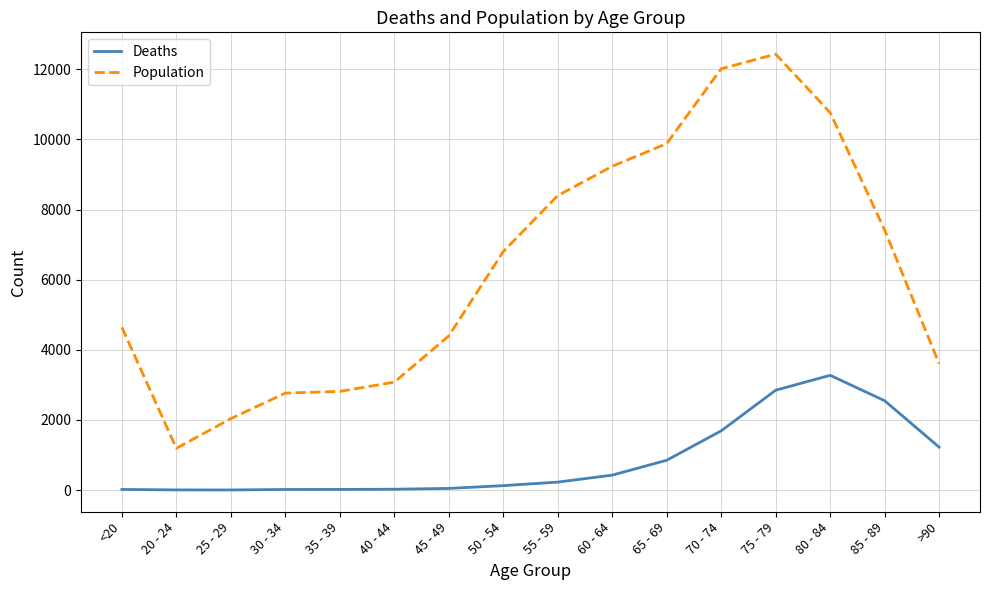

At which label does Population reach its minimum?

20 - 24